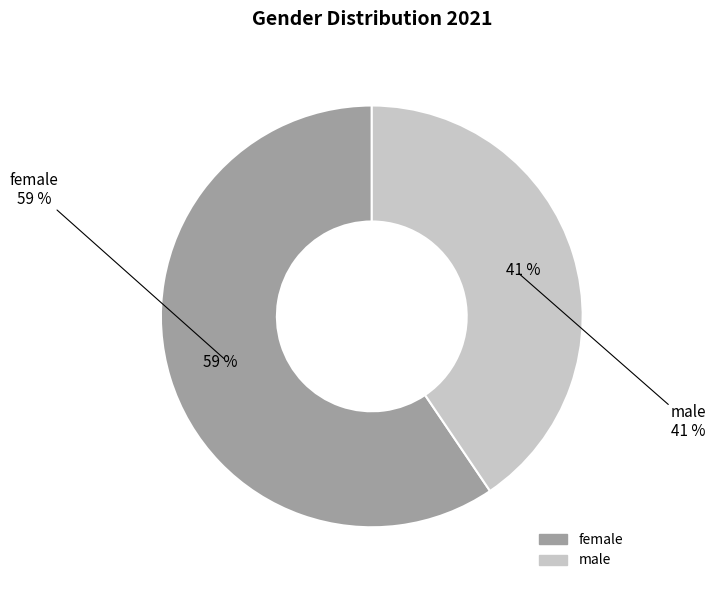

Which slice is the largest?

female